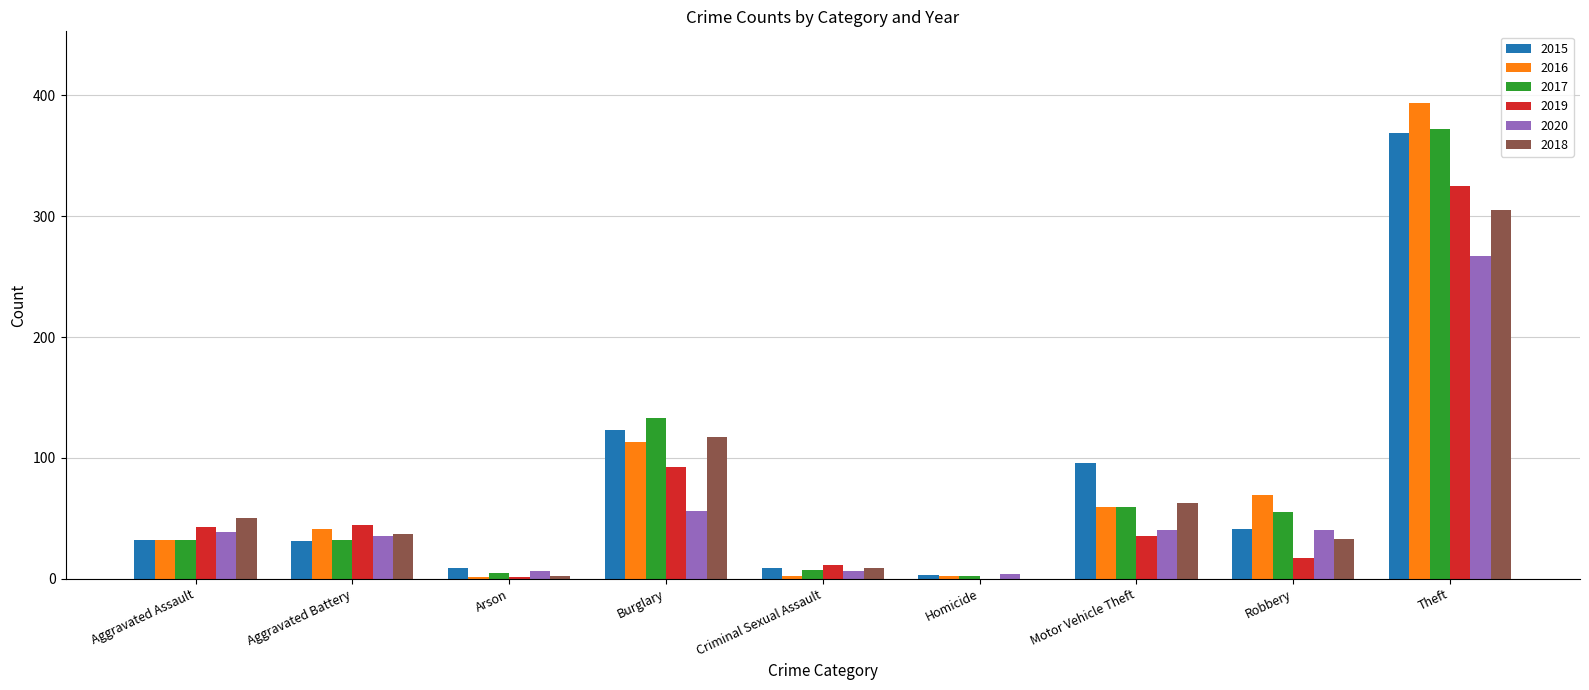

What is the sum of the 2020 values at Theft and Aggravated Battery?

302